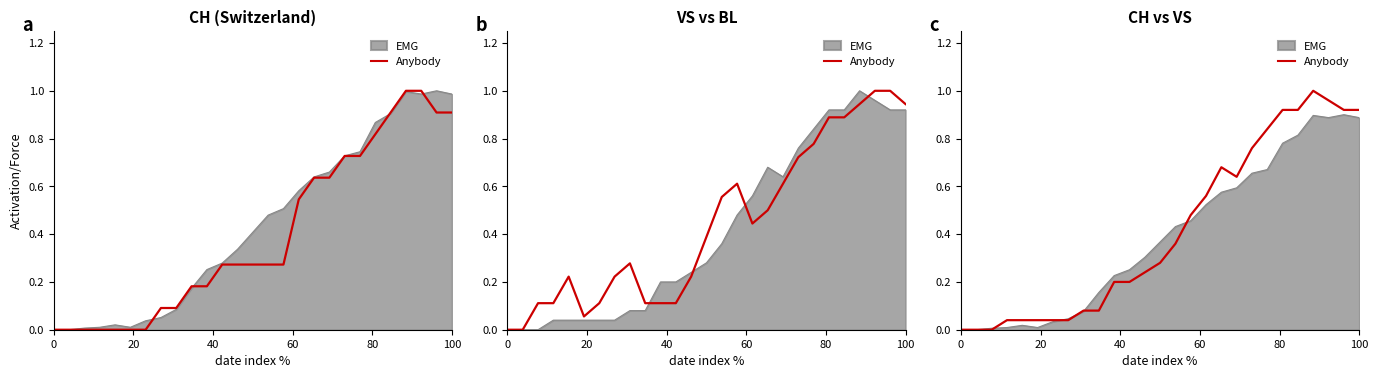

What is the greatest value displayed?

1.0